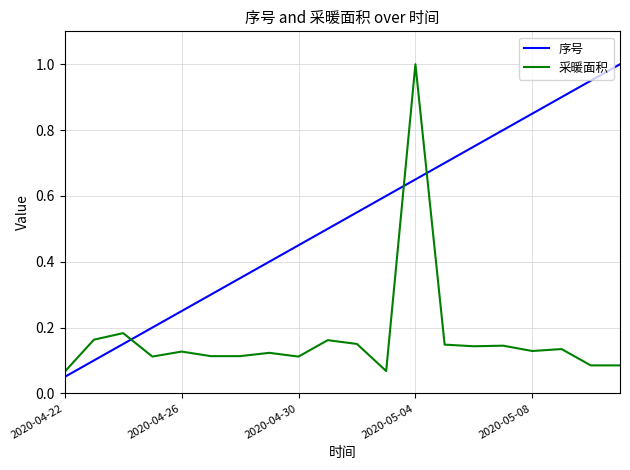

Does the chart have visible grid lines?

Yes